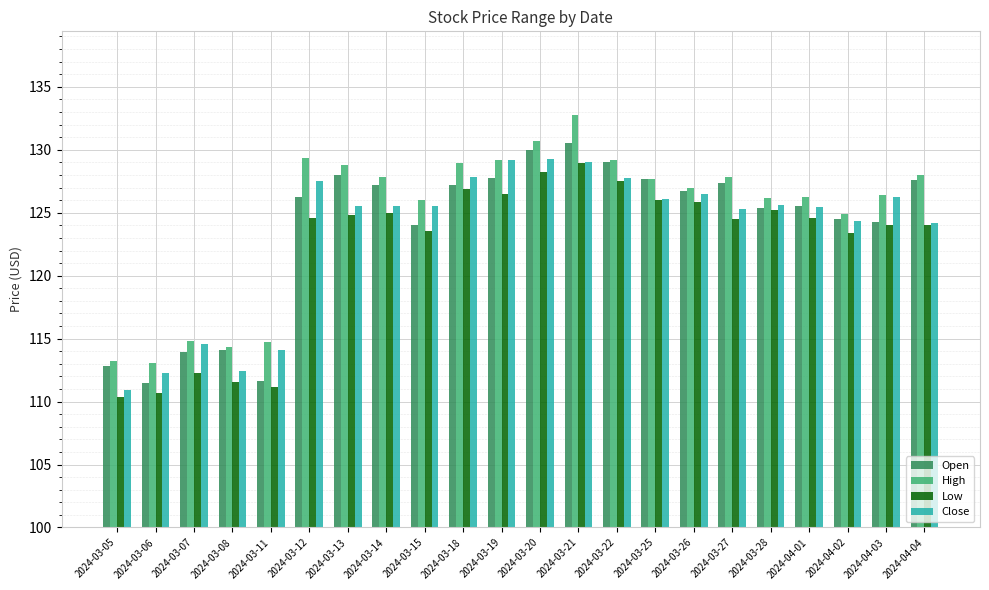

Are the bars grouped side by side (vs. stacked)?

Yes